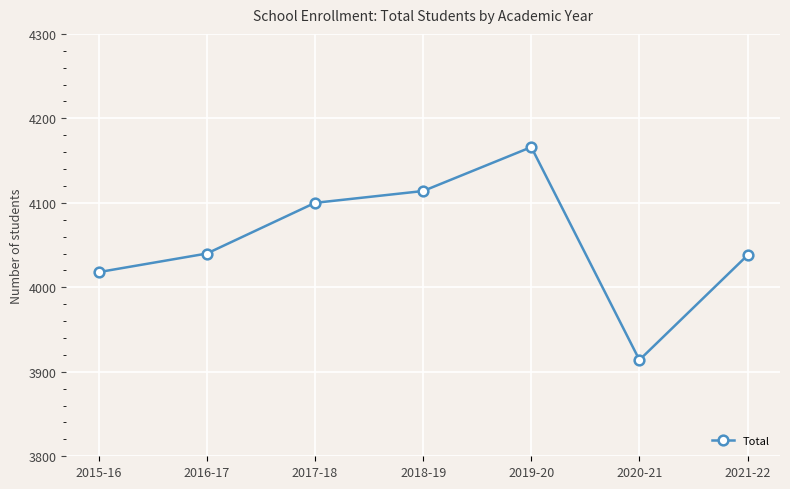

Reading left to right, what are all the values shown in this chart?

2015-16=4018	2016-17=4040	2017-18=4100	2018-19=4114	2019-20=4166	2020-21=3914	2021-22=4038